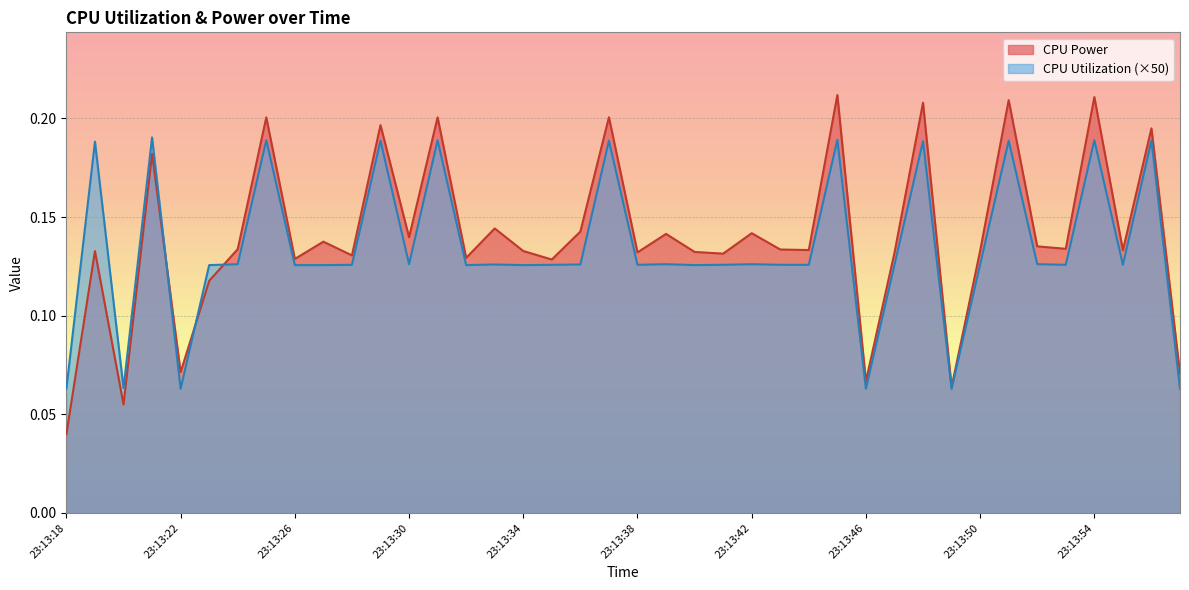

Which category has the highest value in the CPU Utilization series?

23:13:21